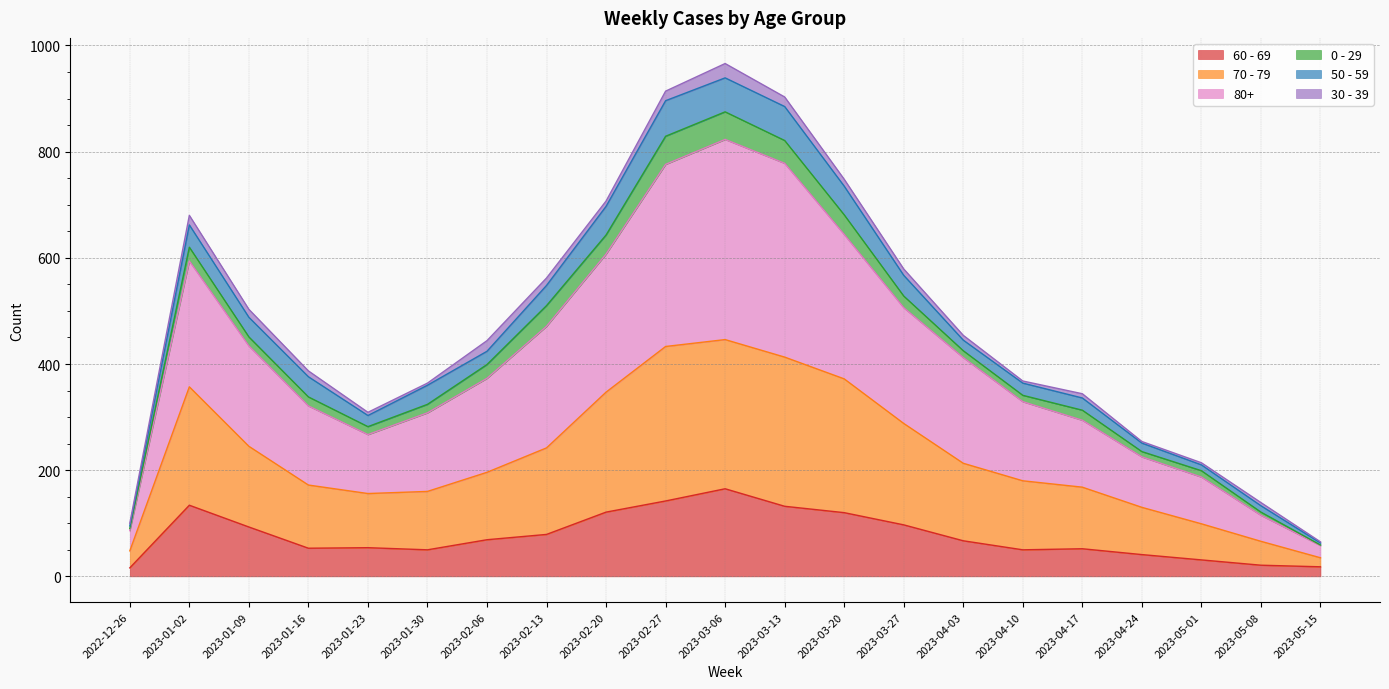

Which category has the highest value in the 60 - 69 series?

2023-03-06